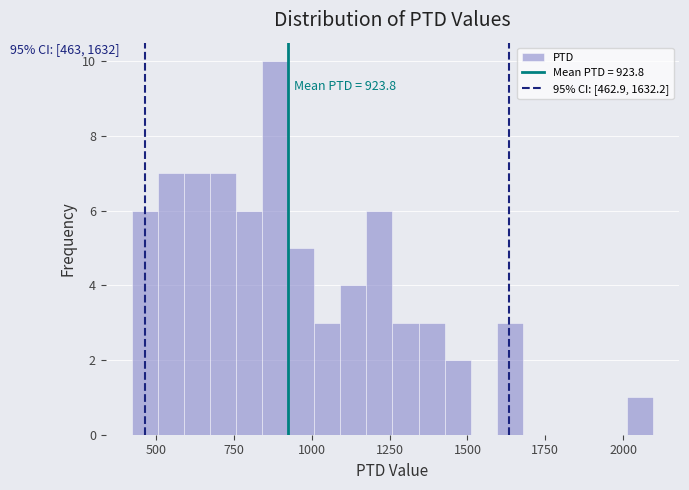

Read against the x-axis, roughly where is the centre of the tallest bar?

900